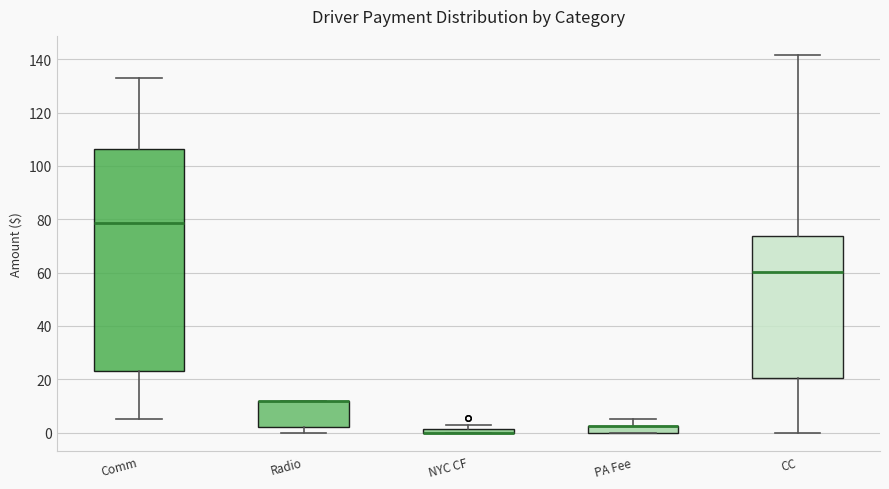

Where is the upper edge of the box for Radio on the y-axis? The values are not printed on the chart, so give them approximately, as read against the axis.

12